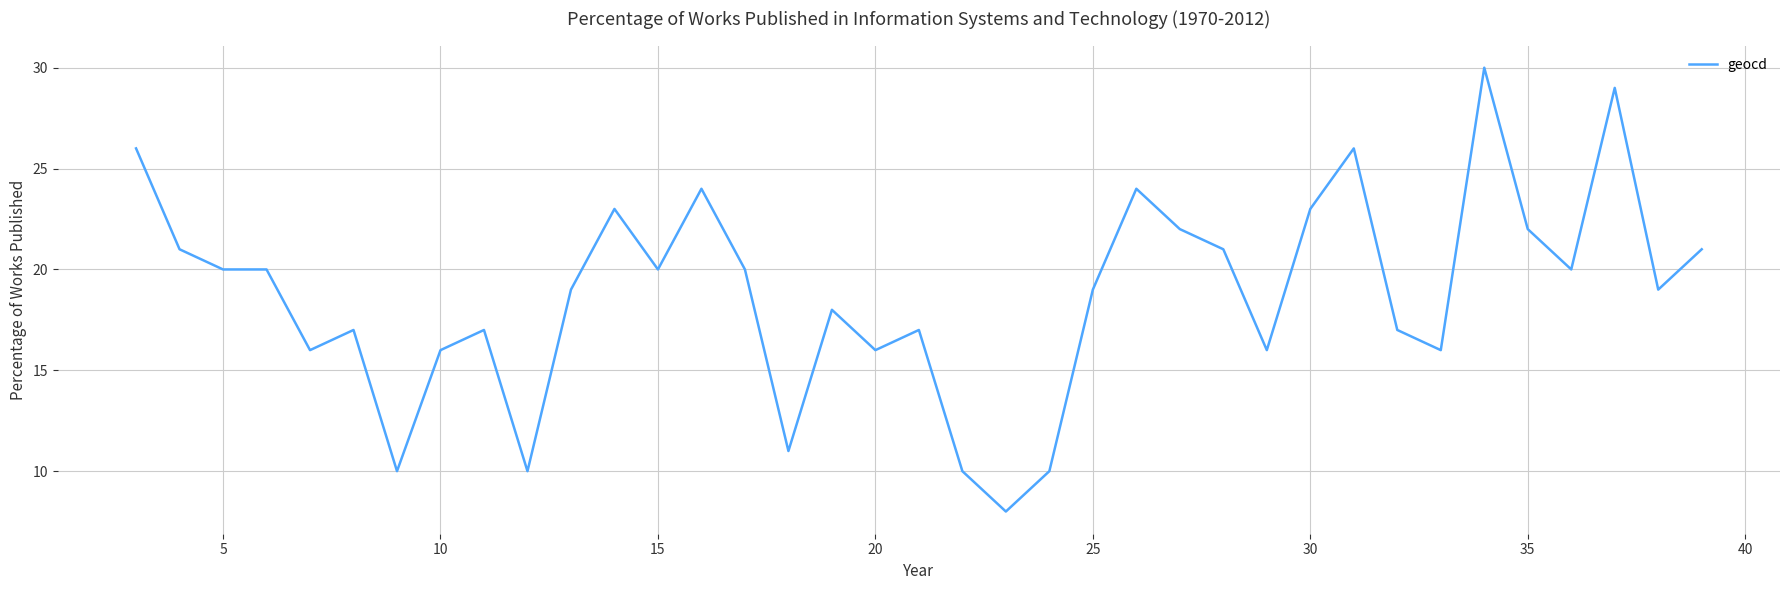

How many categories are shown in the chart?

37